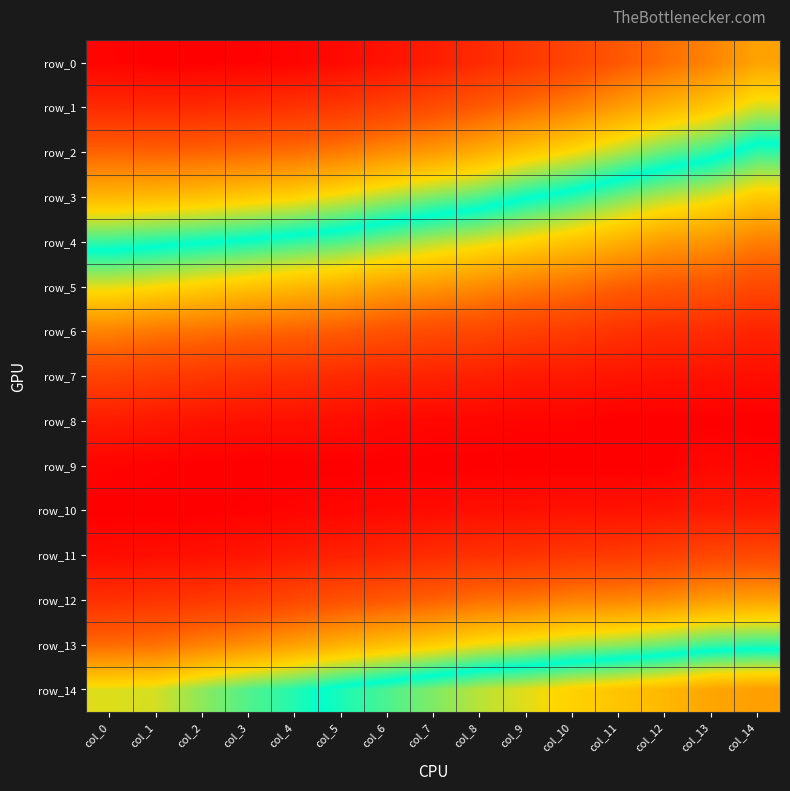

Between col_14 and col_7, which is larger?

col_7